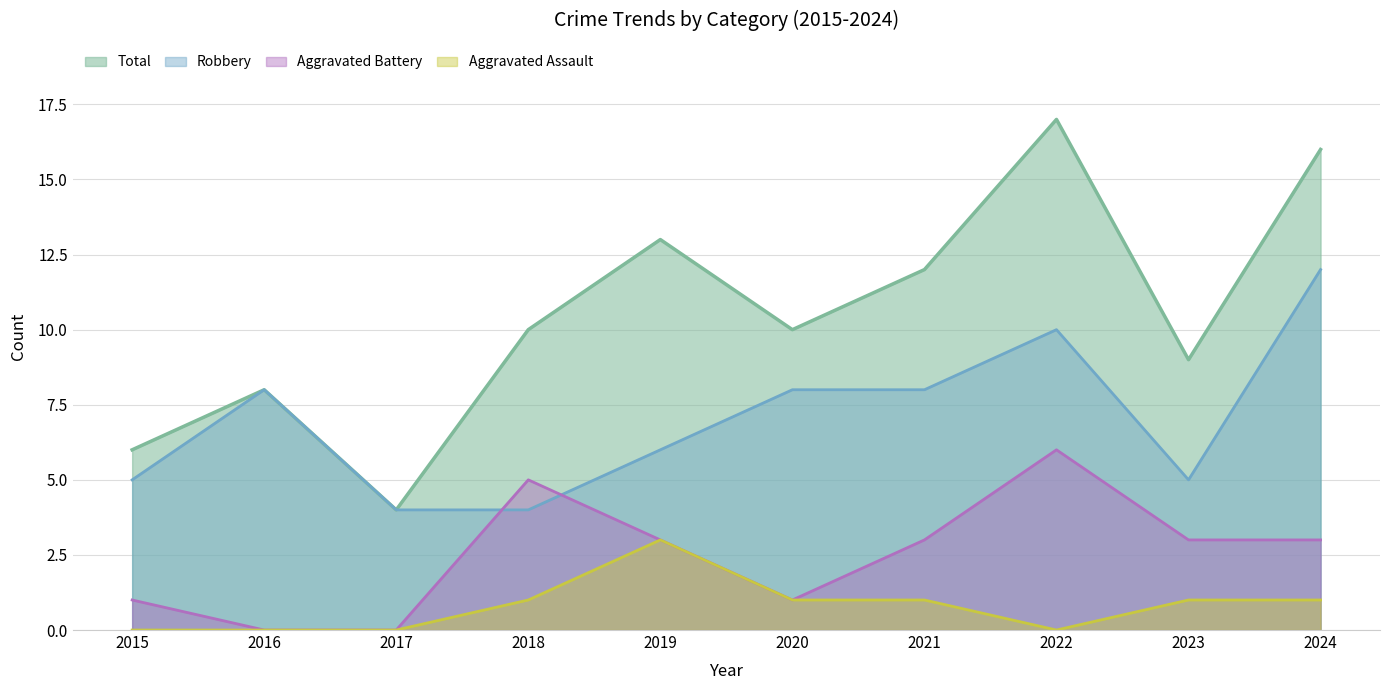

What is the average value of the Aggravated Assault series?

1